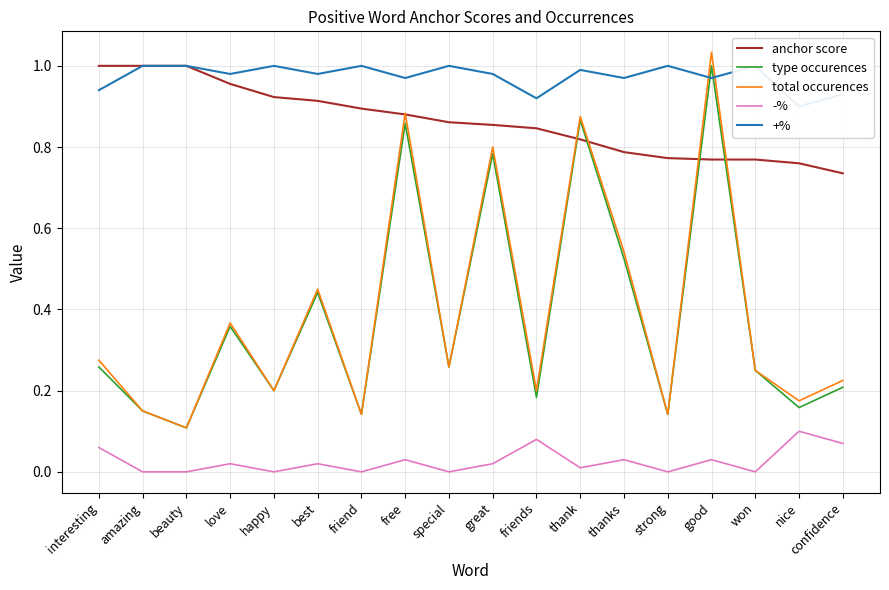

True or false: anchor score and +% intersect in this chart.

False